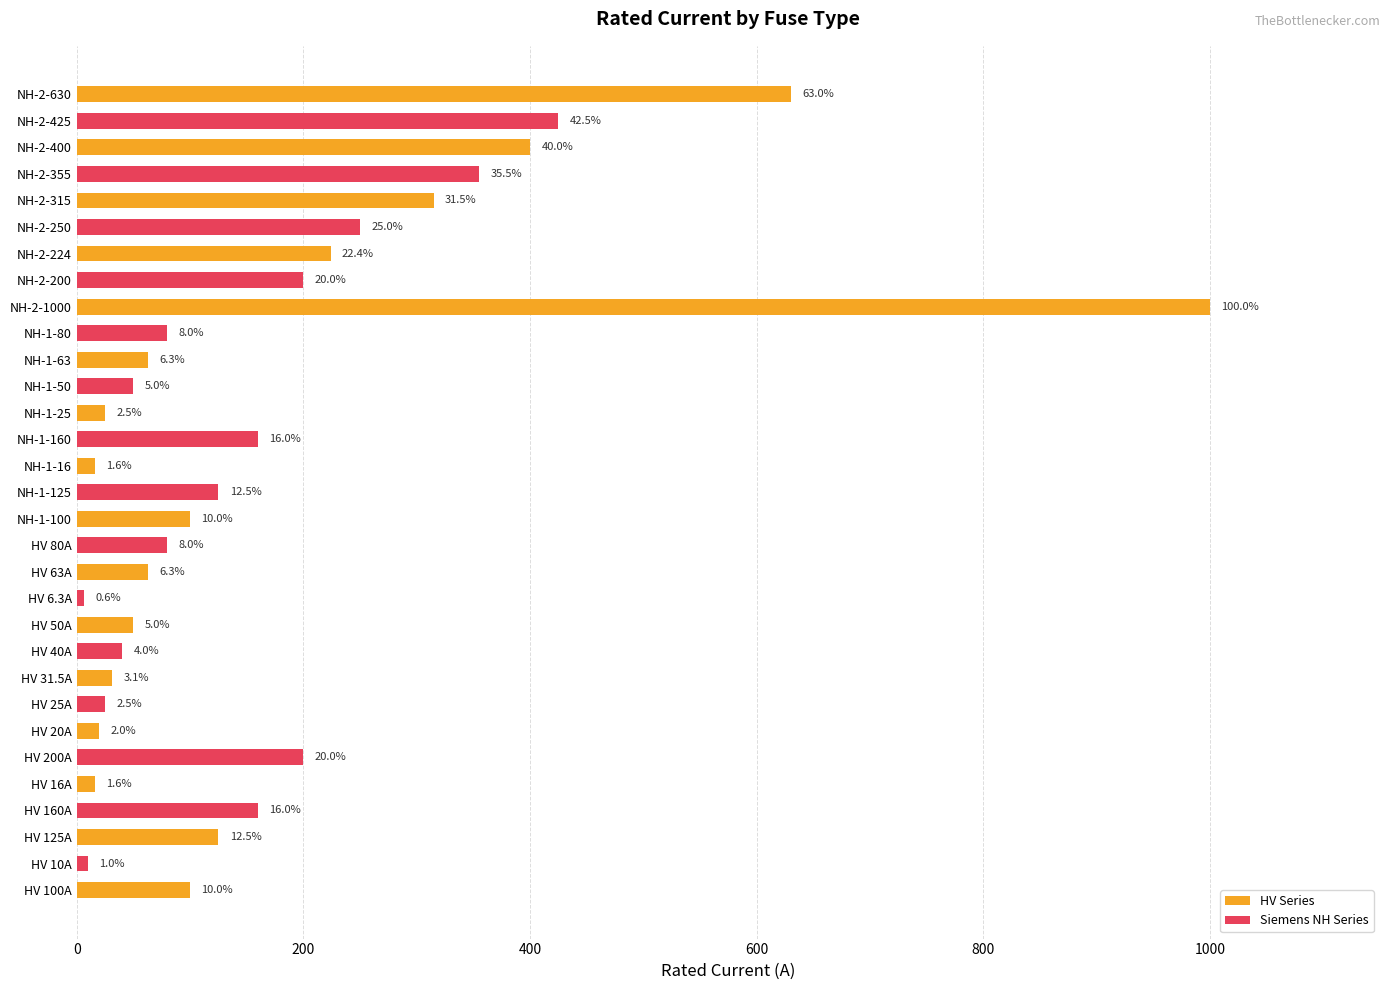

True or false: the data shows 630.0 at NH-2-630.

True